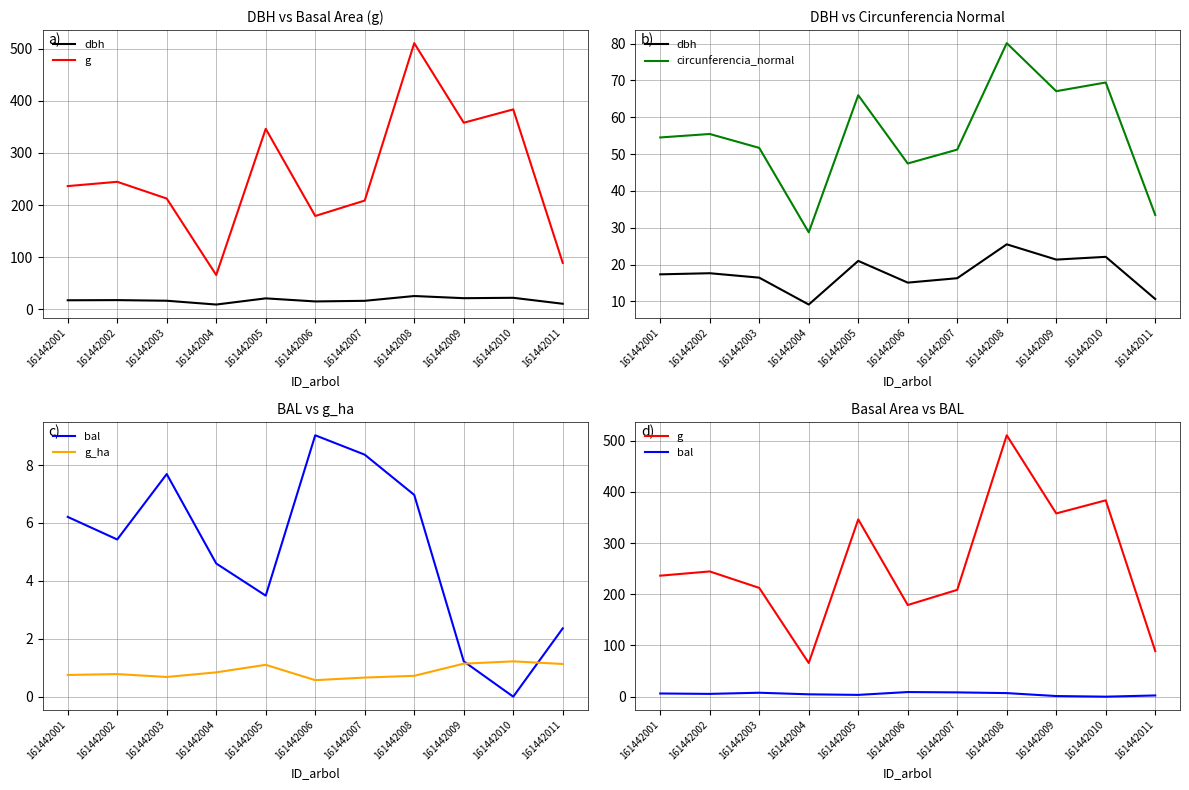

Reading left to right, list all the values displayed in this chart.

dbh: 17.4	17.6	16.4	9.2	21.0	15.1	16.3	25.5	21.4	22.1	10.7
g: 236.4	244.7	212.5	65.8	346.4	179.1	208.7	510.7	358.0	383.6	89.1
circunferencia_normal: 54.5	55.5	51.7	28.8	66.0	47.4	51.2	80.1	67.1	69.4	33.5
bal: 6.2	5.4	7.7	4.6	3.5	9.0	8.4	7.0	1.2	0.0	2.4
g_ha: 0.8	0.8	0.7	0.8	1.1	0.6	0.7	0.7	1.1	1.2	1.1